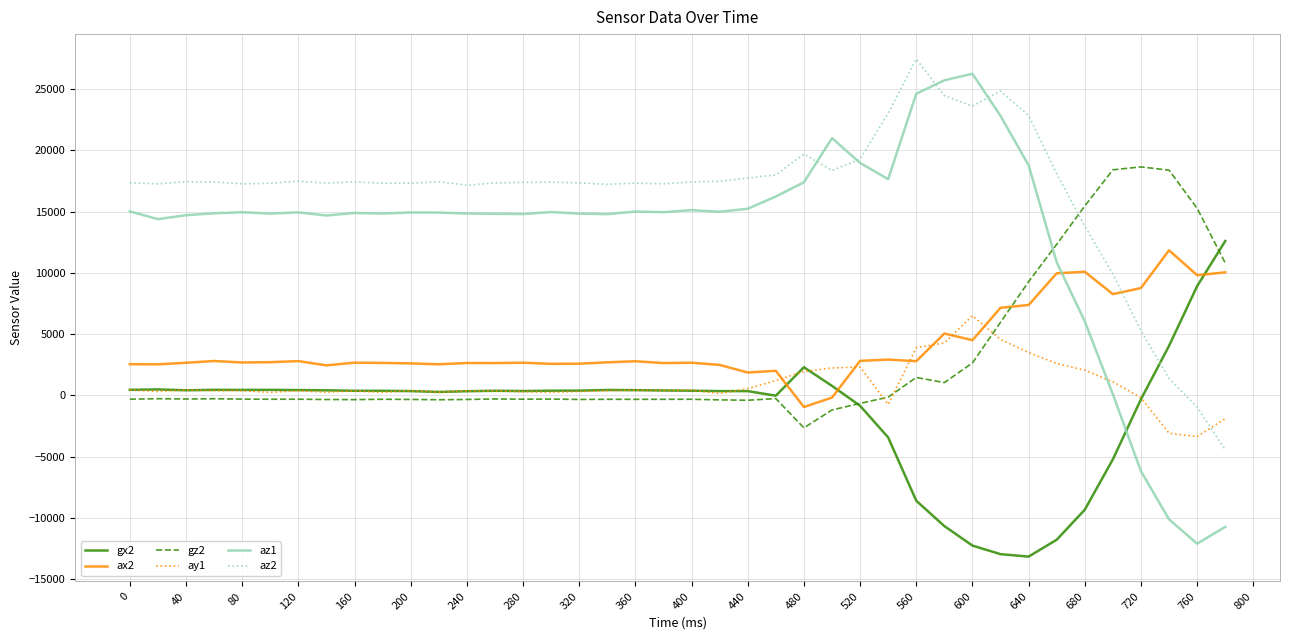

How many lines are shown in the chart?

6